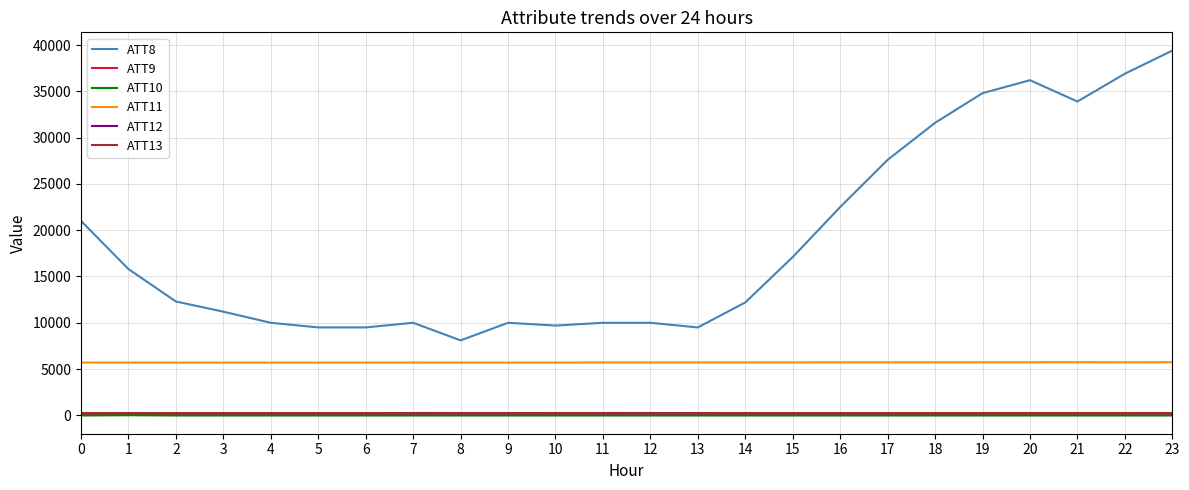

Which series has the widest spread of values?

ATT8